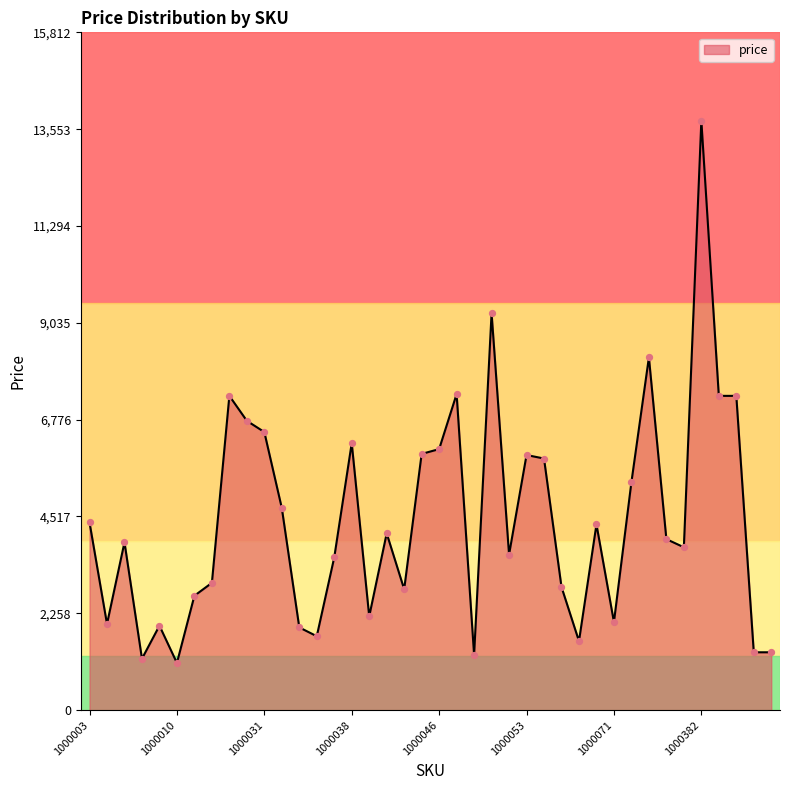

What is the minimum value shown in the chart?

1101